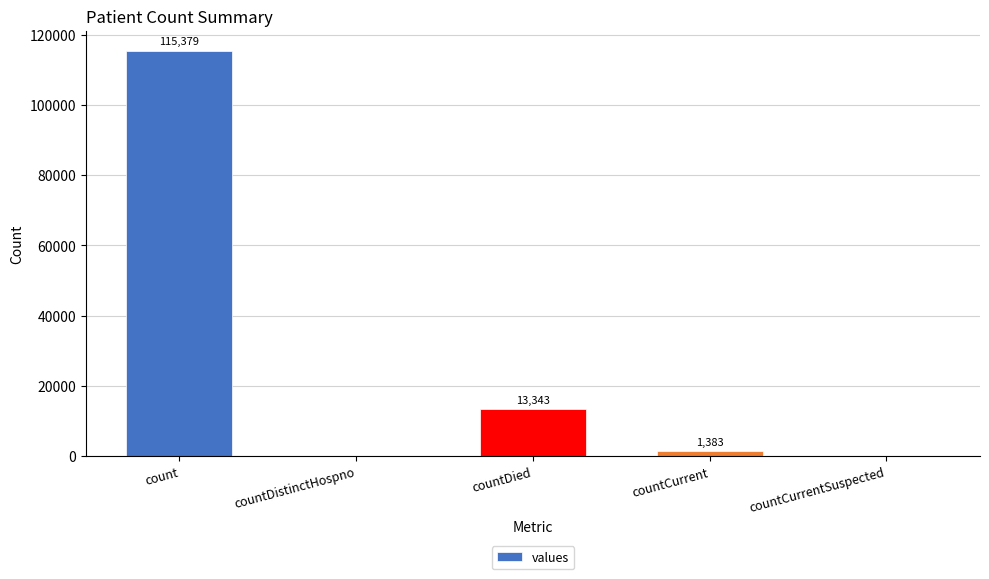

Reading left to right, what are all the values shown in this chart?

115379	0	13343	1383	0